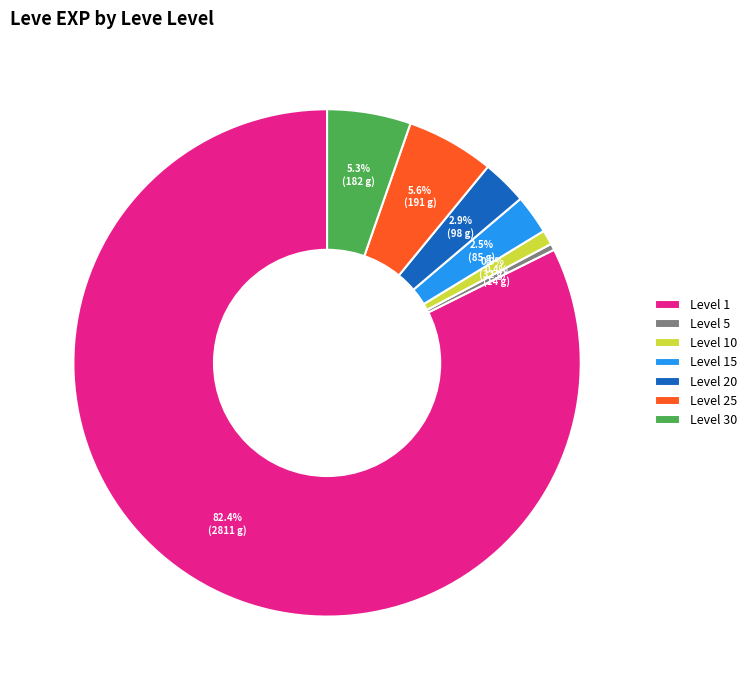

Do Level 5 and Level 15 together represent more than half of the pie?

No